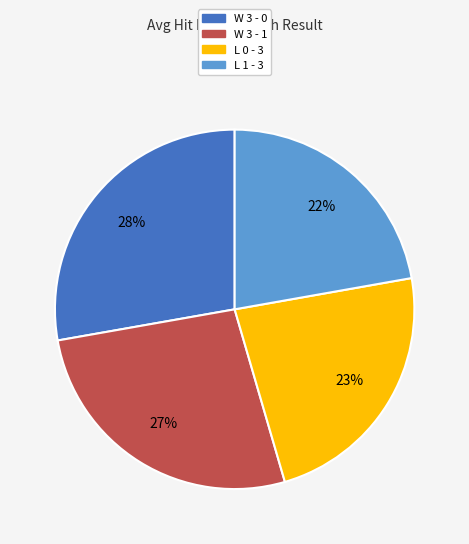

Is it true that W 3 - 1 is 27% of the pie?

True